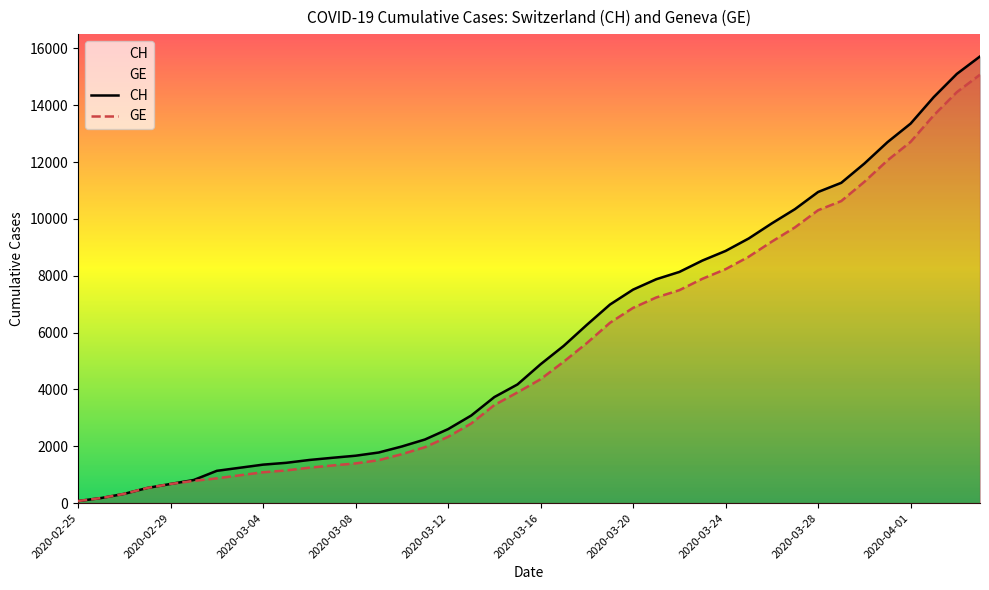

Which series has the largest total across all categories?

CH